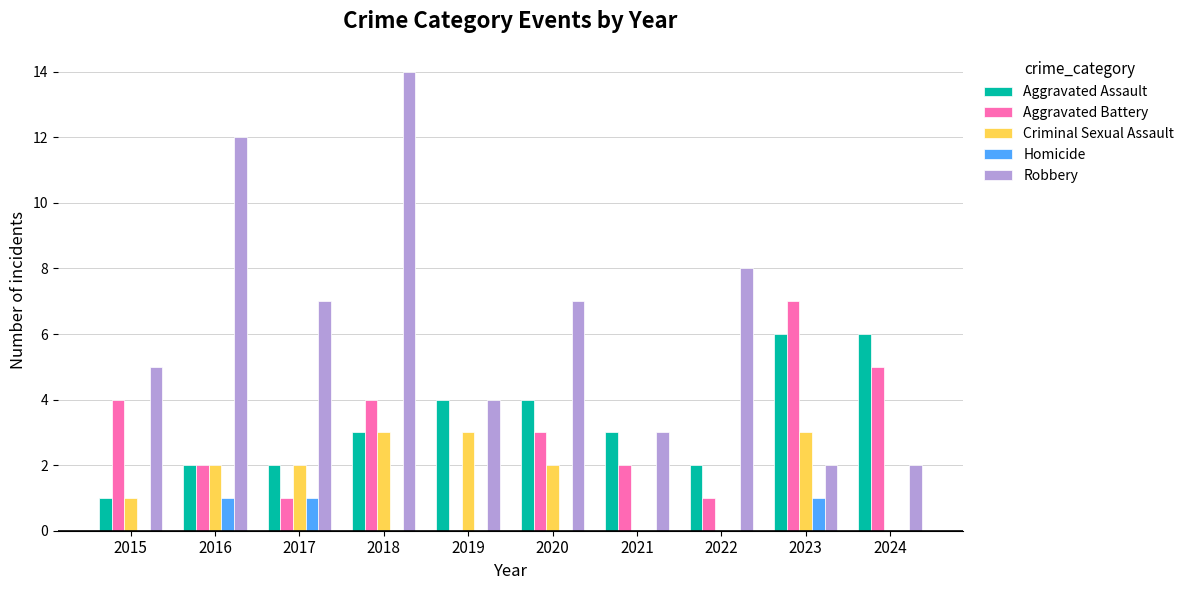

Which series changed the most between 2018 and 2020?

Robbery